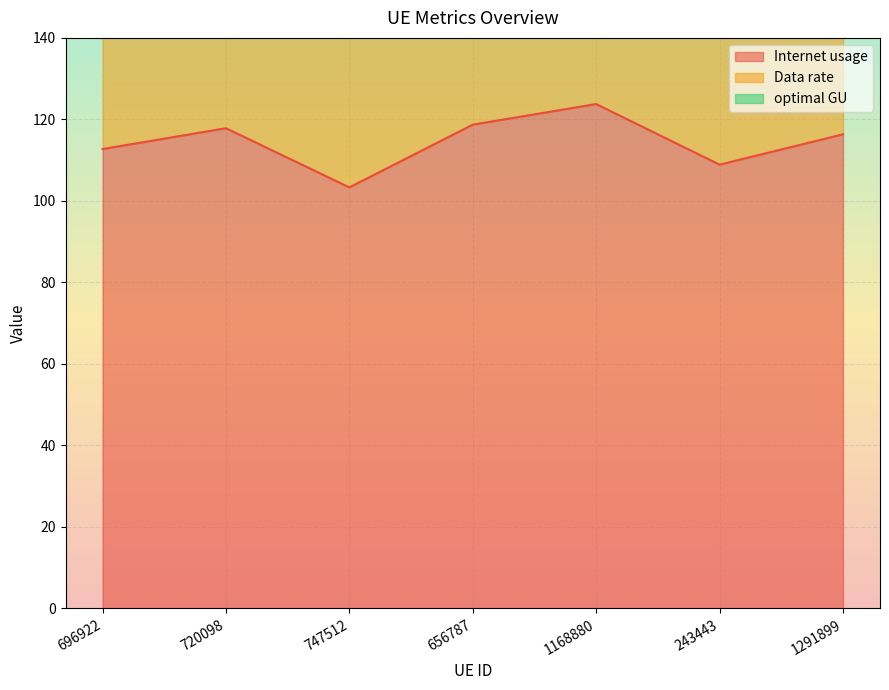

Which series has the largest total across all categories?

optimal GU